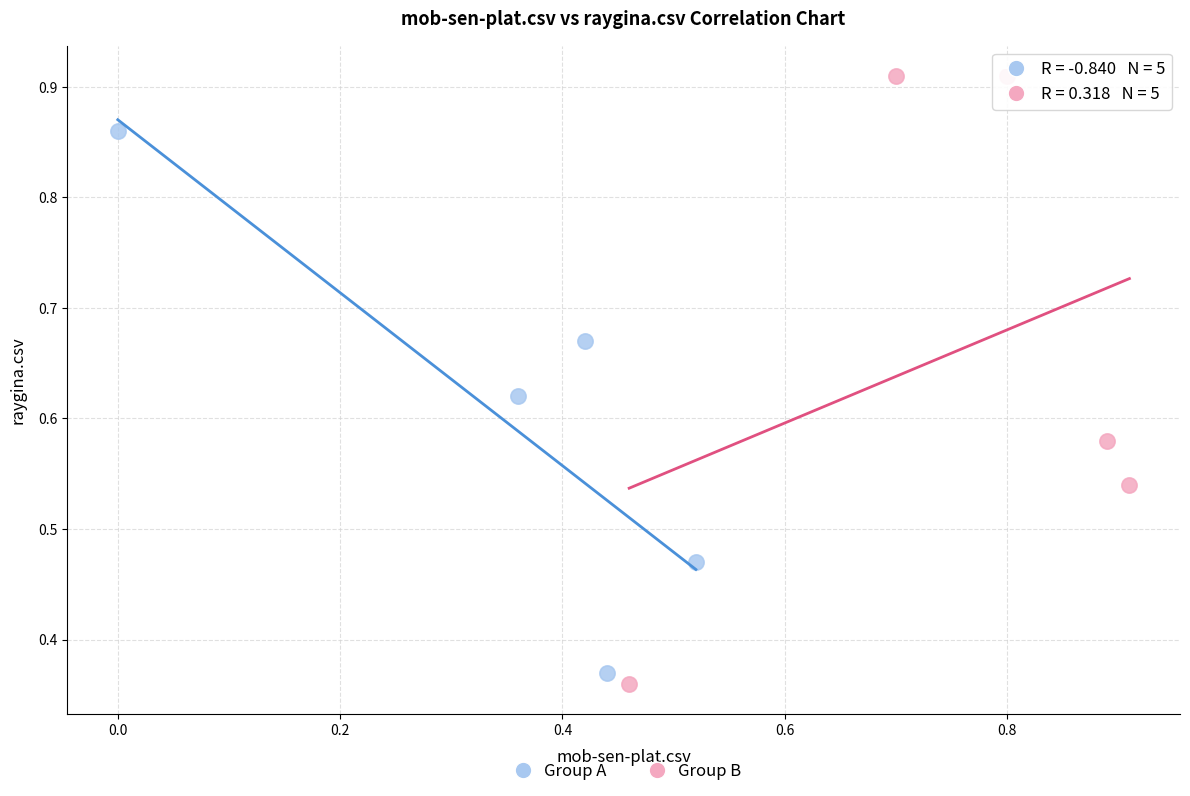

Which series reaches the minimum Y coordinate?

Group B